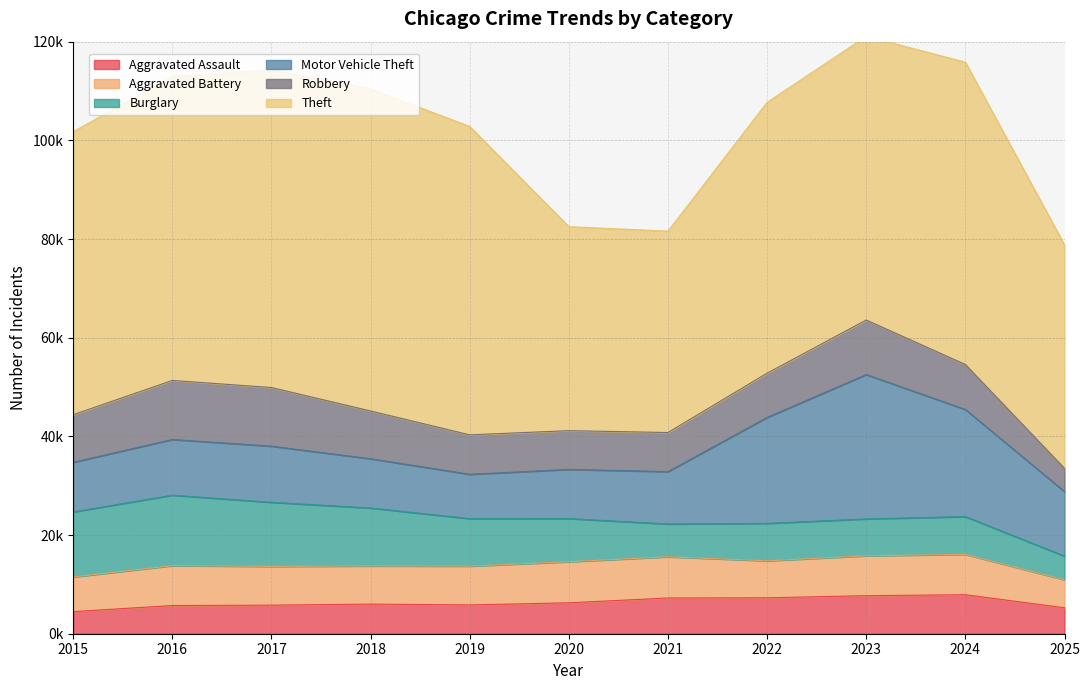

Is the value of Aggravated Battery at 2021 greater than the value of Burglary at 2015?

No